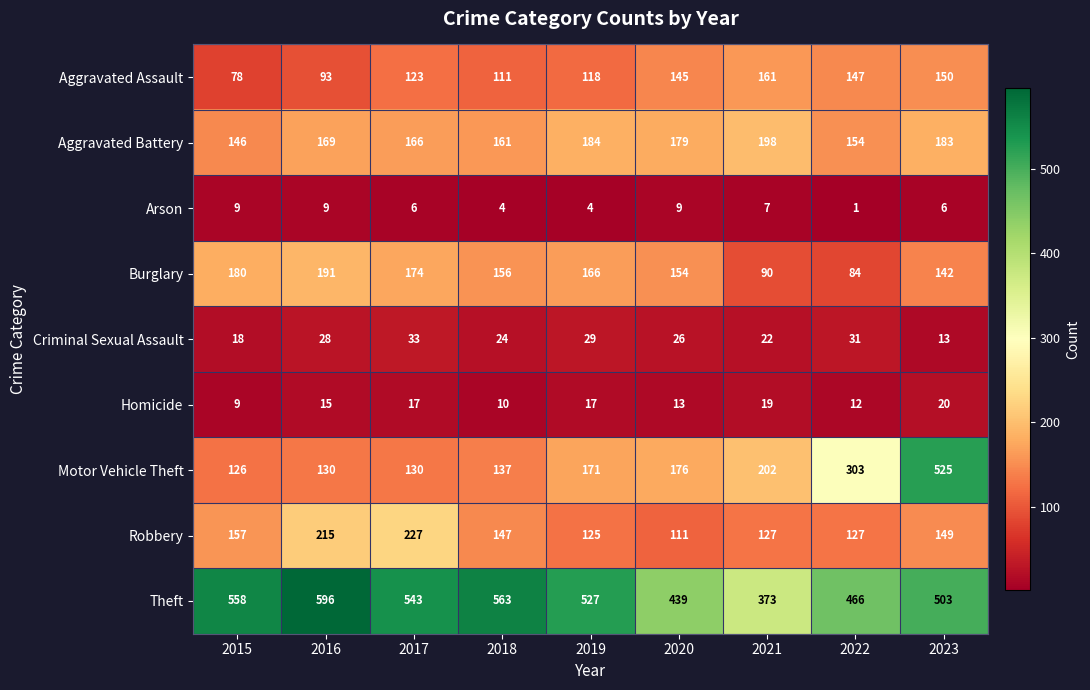

How many distinct data groups are displayed?

9